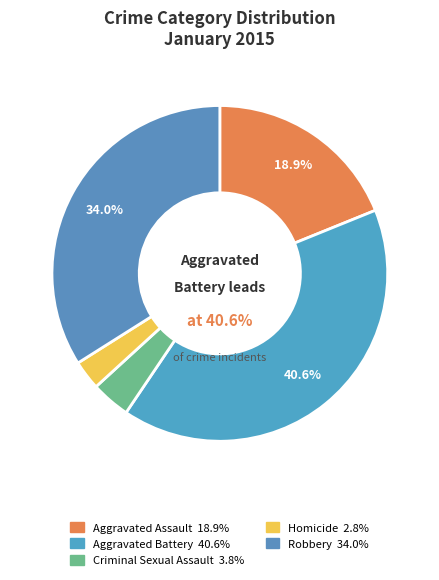

True or false: Aggravated Battery accounts for 41% of the total.

True